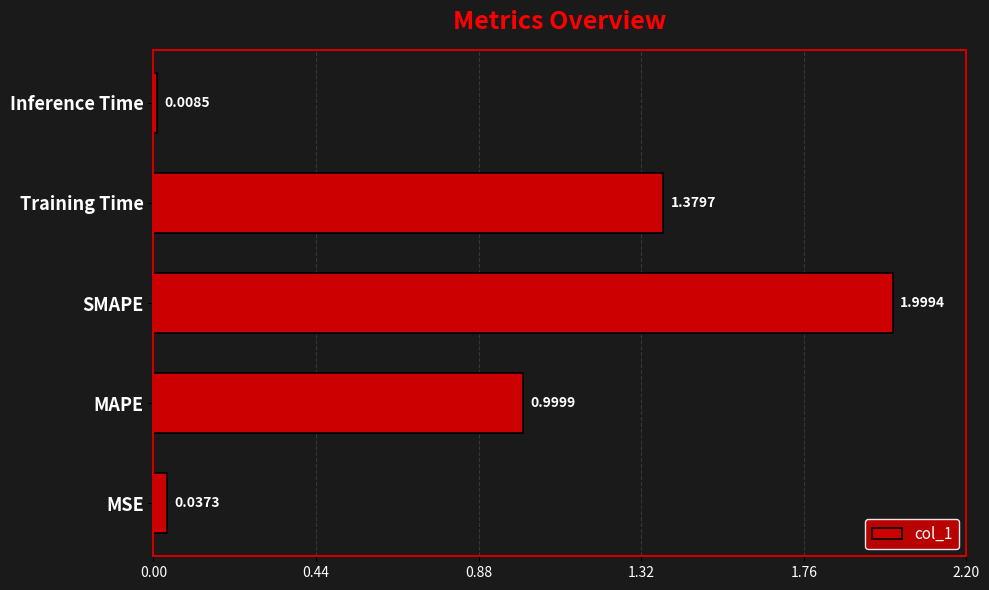

At which category does the chart reach its peak across all series?

SMAPE